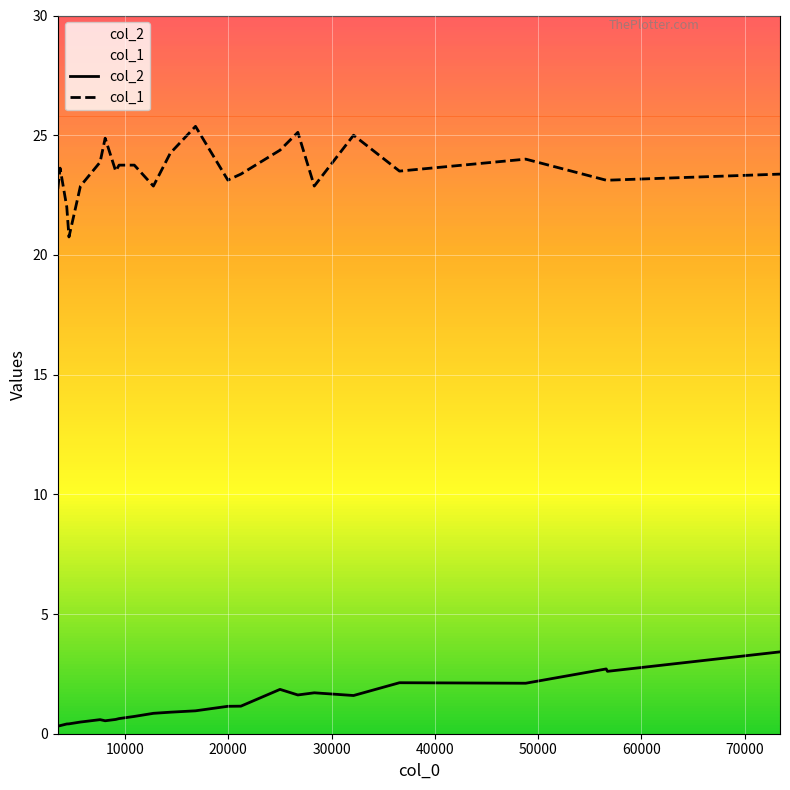

Rank the series by their average value, from lowest to highest.

col_2, col_1